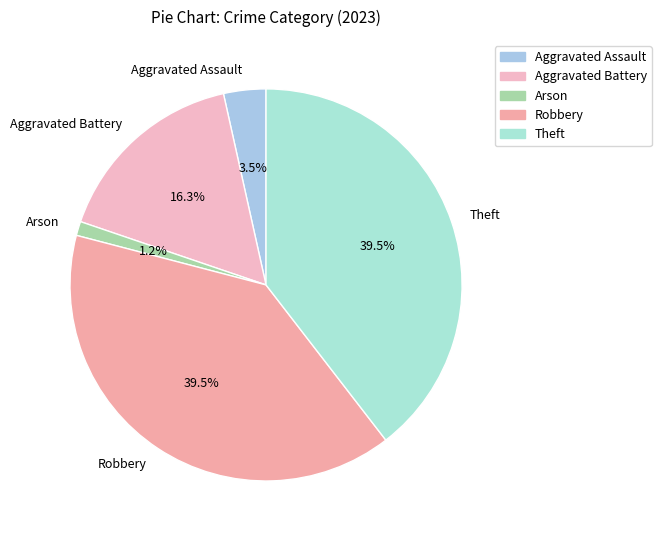

Which category has the smallest portion of the pie?

Arson